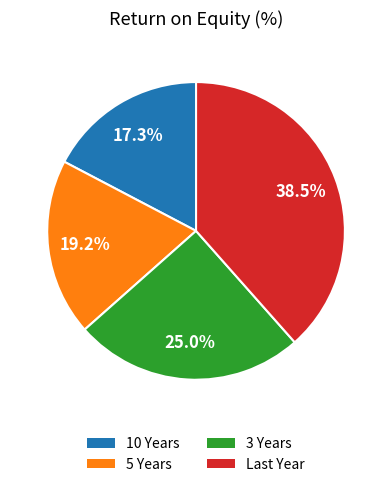

Is it true that 3 Years is 34% of the pie?

False